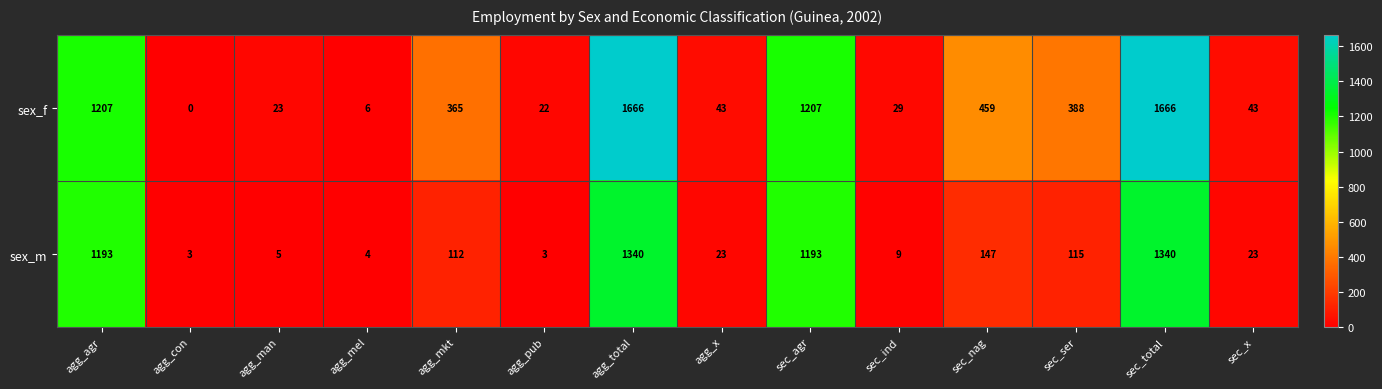

Reading left to right, extract all data points from this chart.

sex_f: agg_agr=1207	agg_con=0	agg_man=23	agg_mel=6	agg_mkt=365	agg_pub=22	agg_total=1666	agg_x=43	sec_agr=1207	sec_ind=29	sec_nag=459	sec_ser=388	sec_total=1666	sec_x=43
sex_m: agg_agr=1193	agg_con=3	agg_man=5	agg_mel=4	agg_mkt=112	agg_pub=3	agg_total=1340	agg_x=23	sec_agr=1193	sec_ind=9	sec_nag=147	sec_ser=115	sec_total=1340	sec_x=23